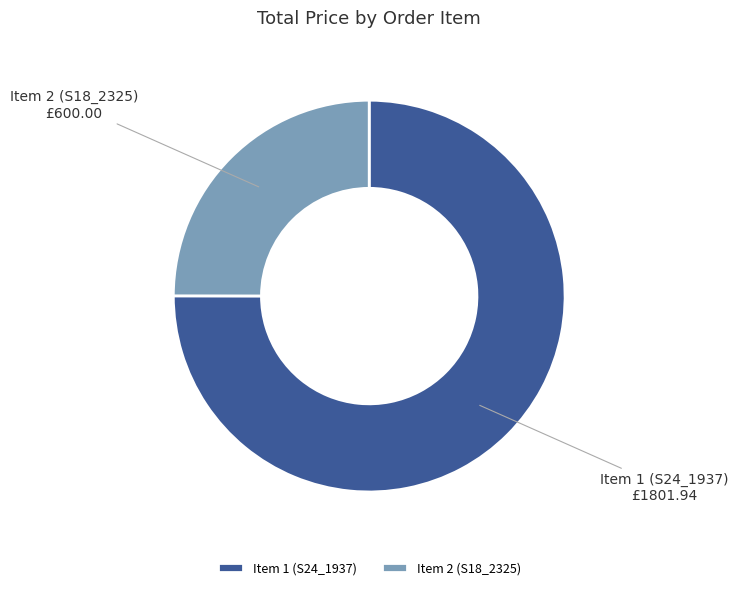

Which category has the biggest portion of the pie?

Item 1 (S24_1937)